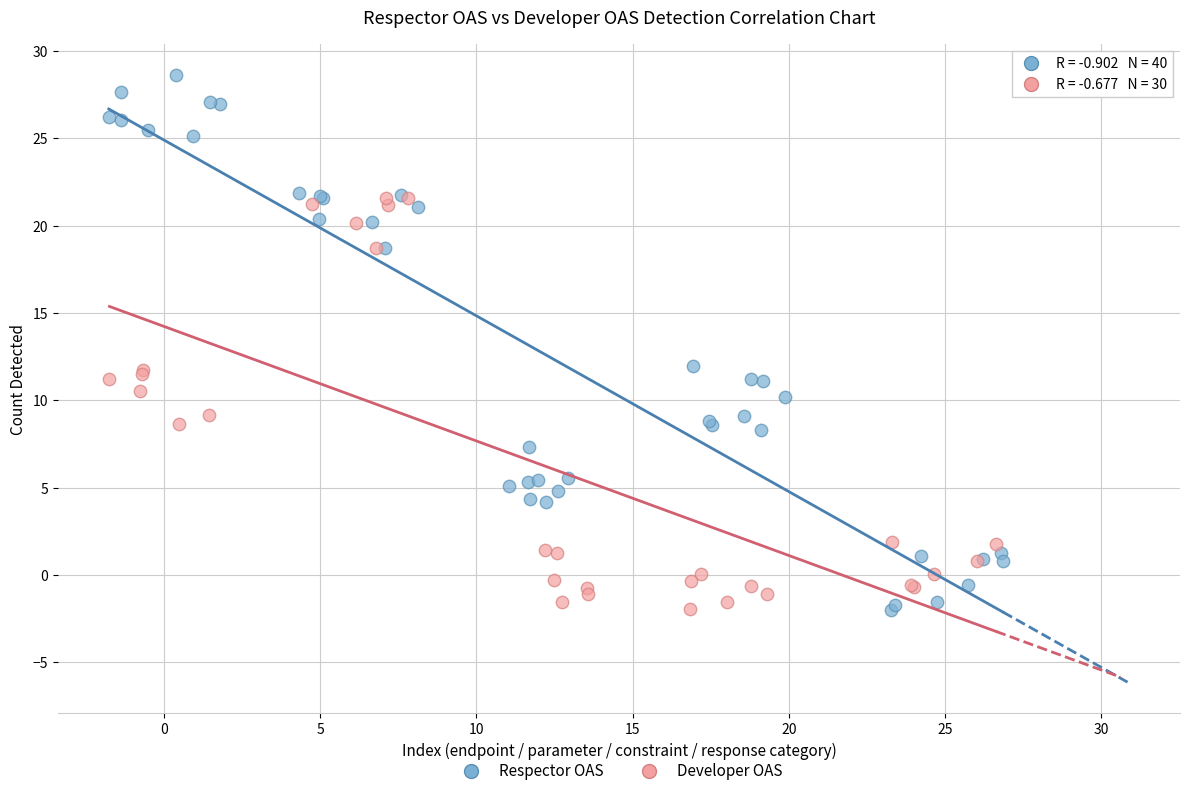

Which series has the largest Y range (max minus min)?

Respector OAS